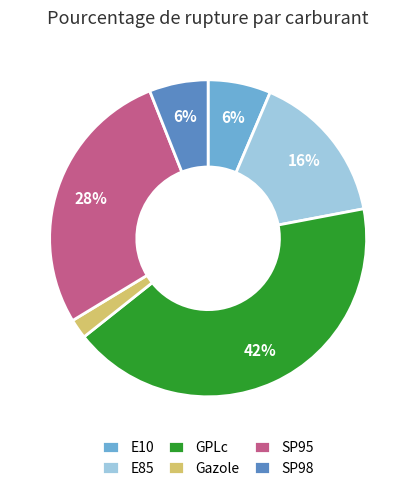

How many slices are in this pie chart?

6